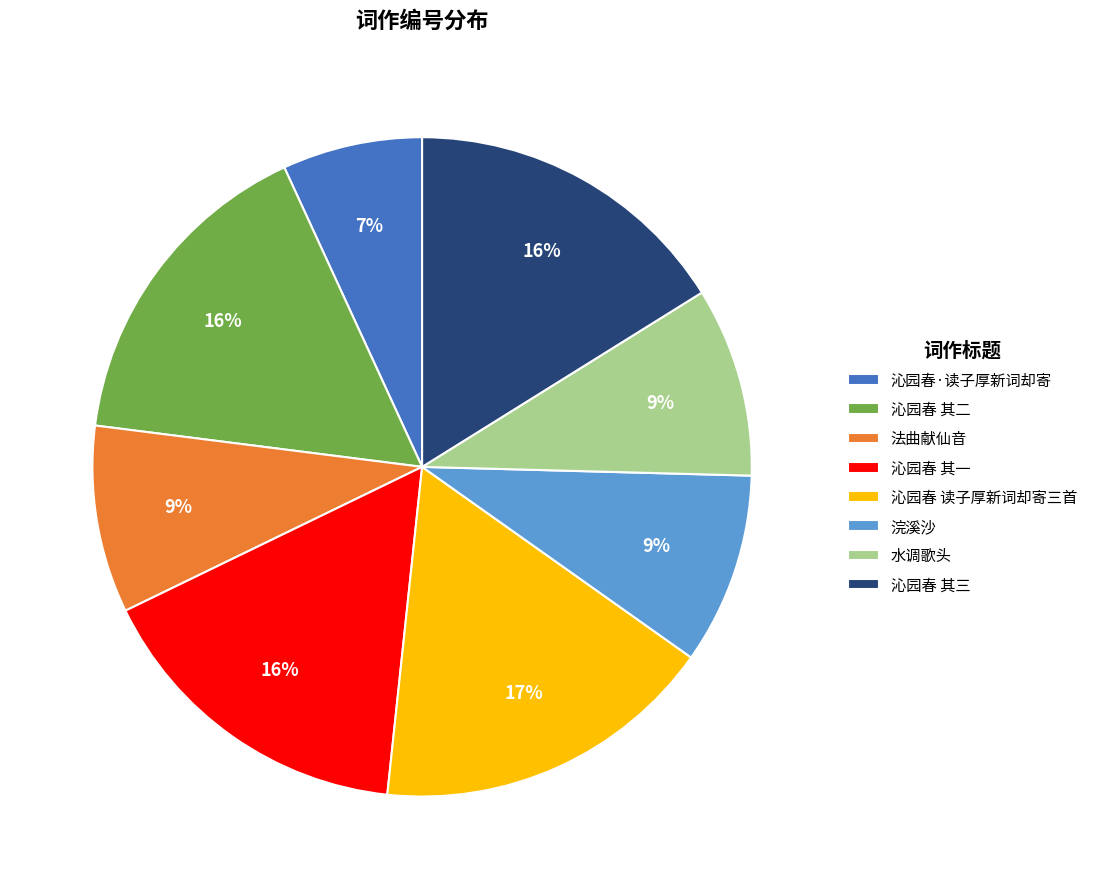

How many segments does this pie chart have?

8